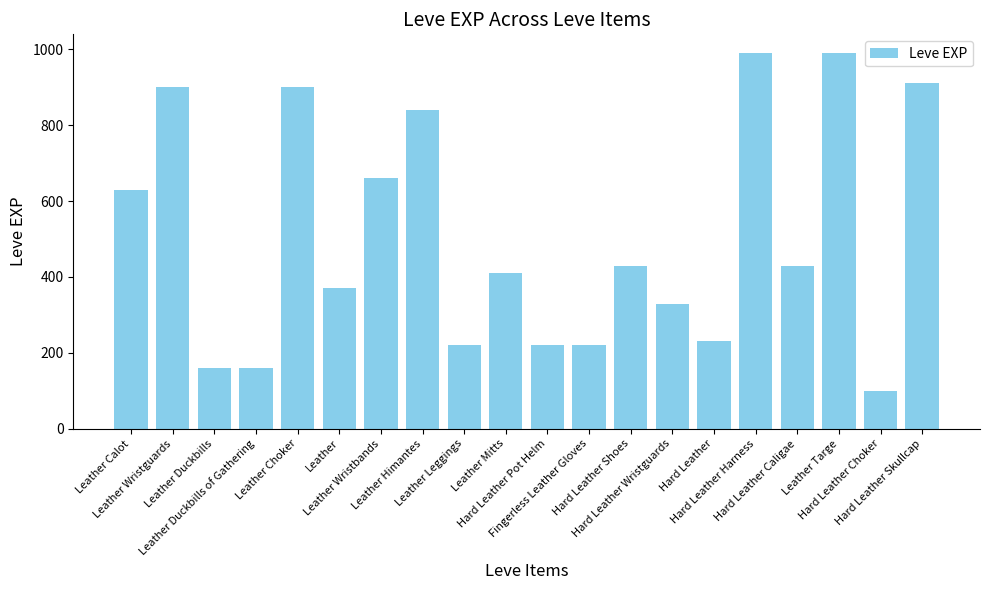

Which category has the lowest value across all series?

Hard Leather Choker